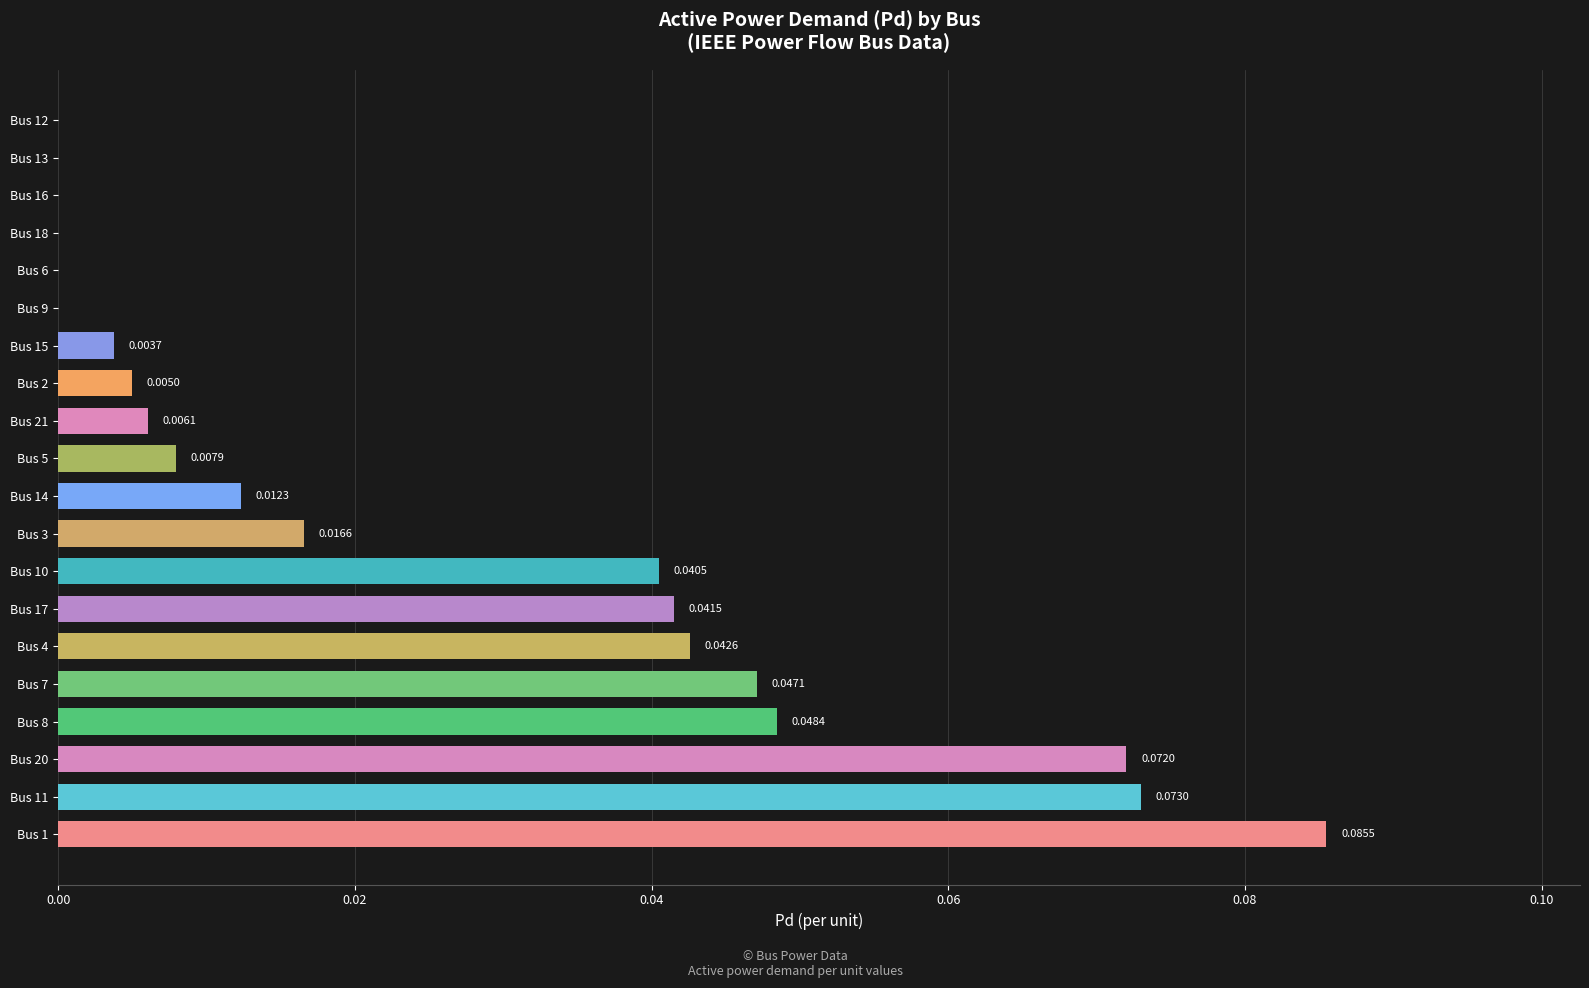

Between Bus 15 and Bus 4, which is larger?

Bus 4